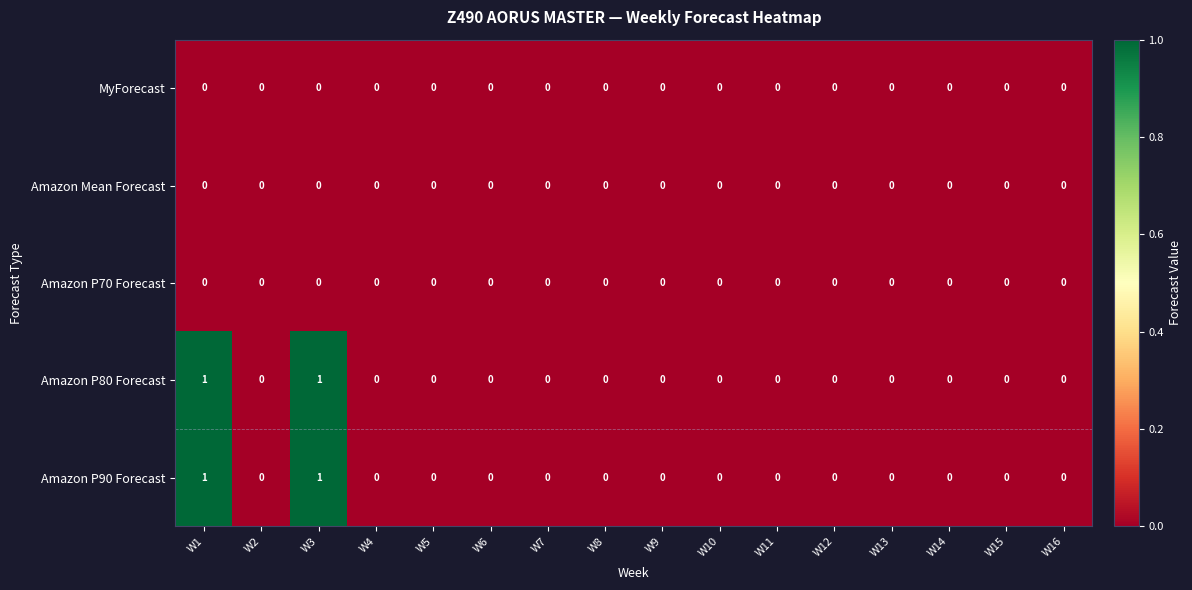

True or false: Amazon P90 Forecast has a value of 0 at W4.

True